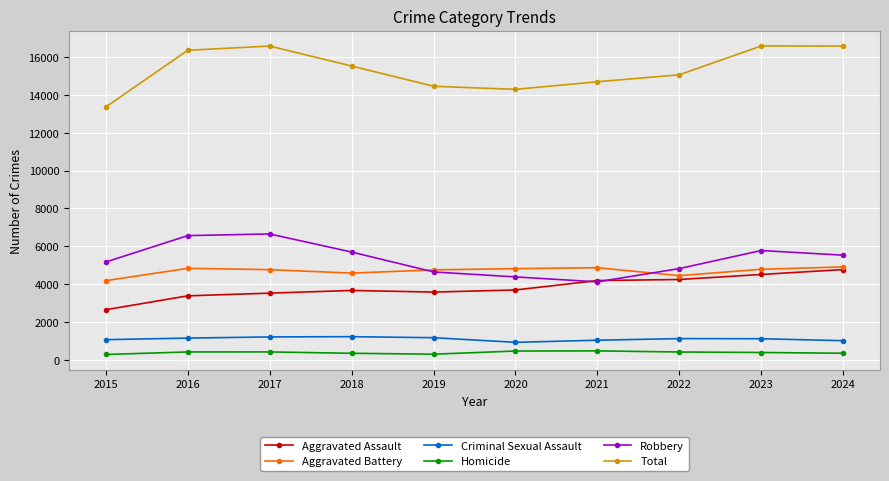

Is it true that Homicide equals 351 at 2024?

True